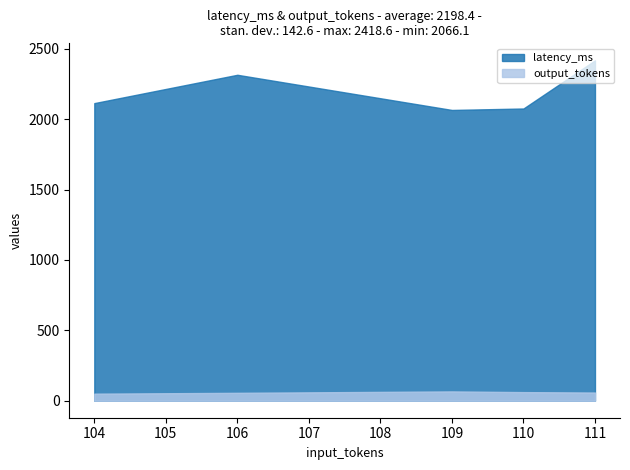

Where is latency_ms nearest to the value 2242?

106